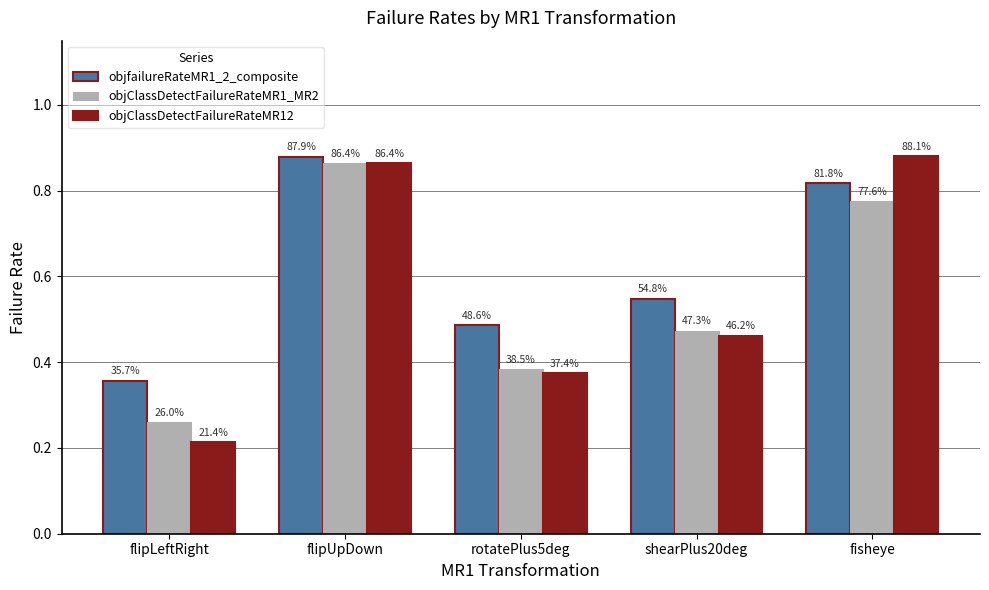

What is the highest value of the objfailureRateMR1_2_composite series?

0.9